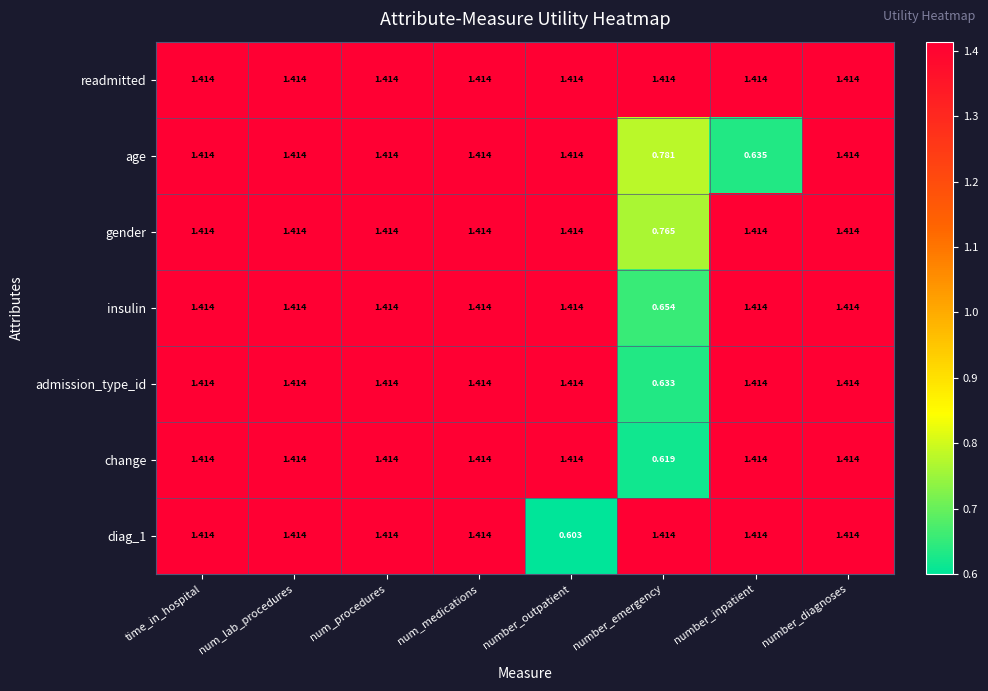

At which label is age closest to 1?

number_emergency